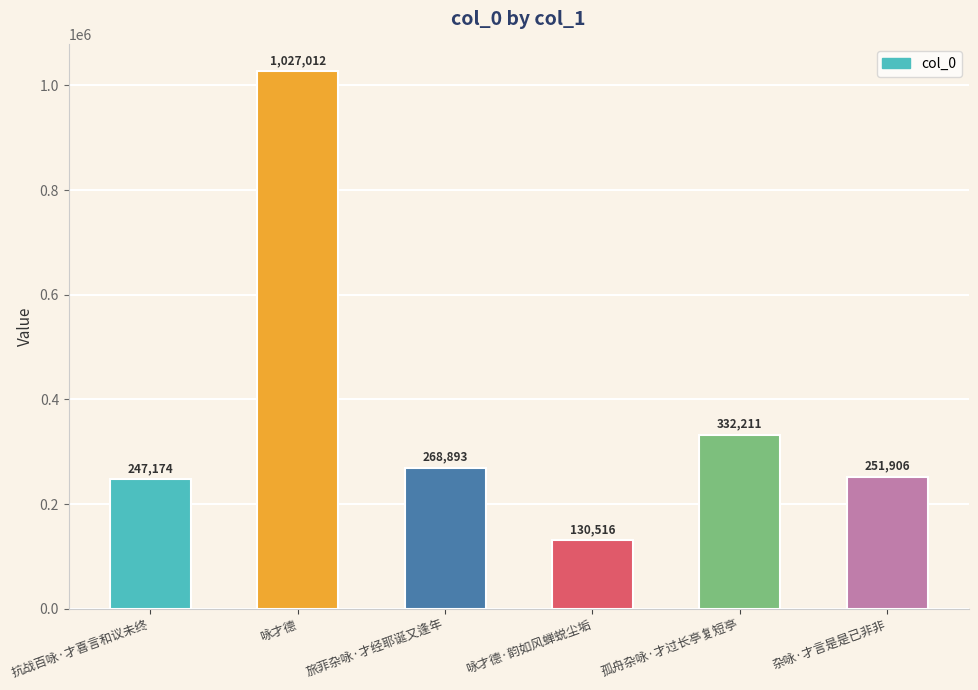

How many distinct data groups are displayed?

1